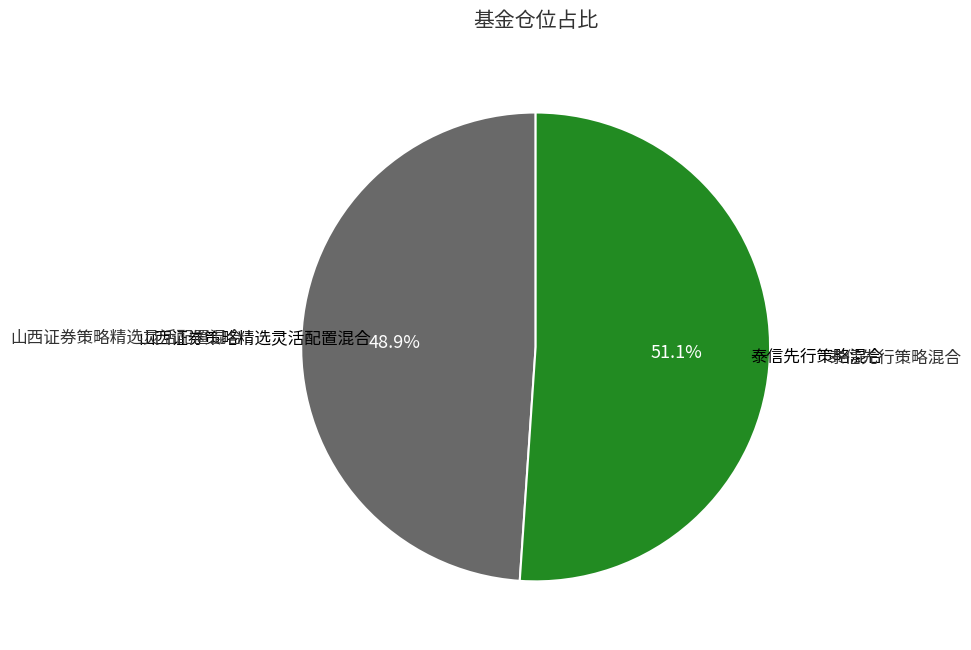

How much of the chart is everything except 泰信先行策略混合?

48.9%